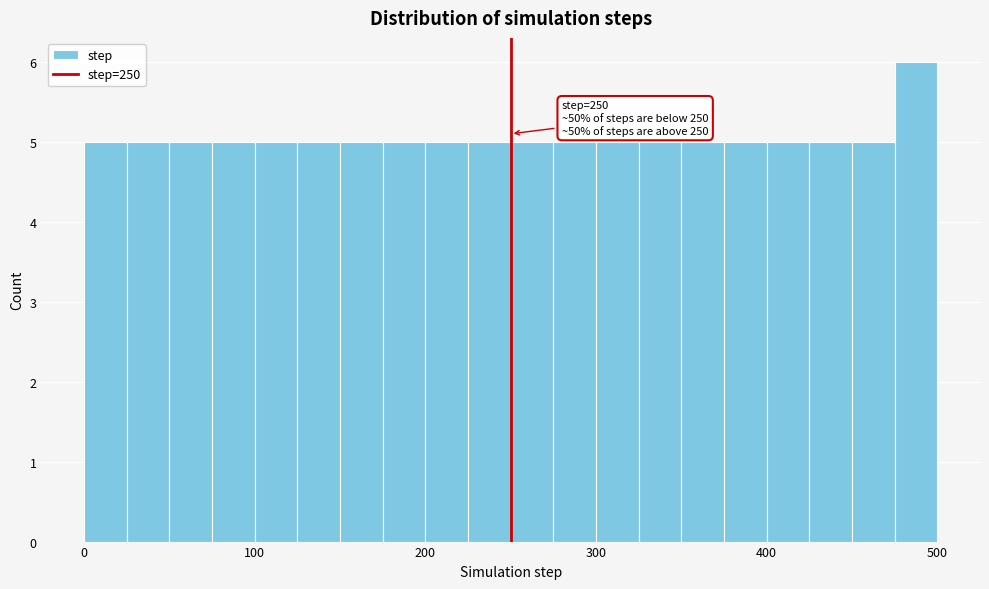

Around what value on the x-axis is the tallest bar? Give the approximate position of its centre, as read against the axis.

490